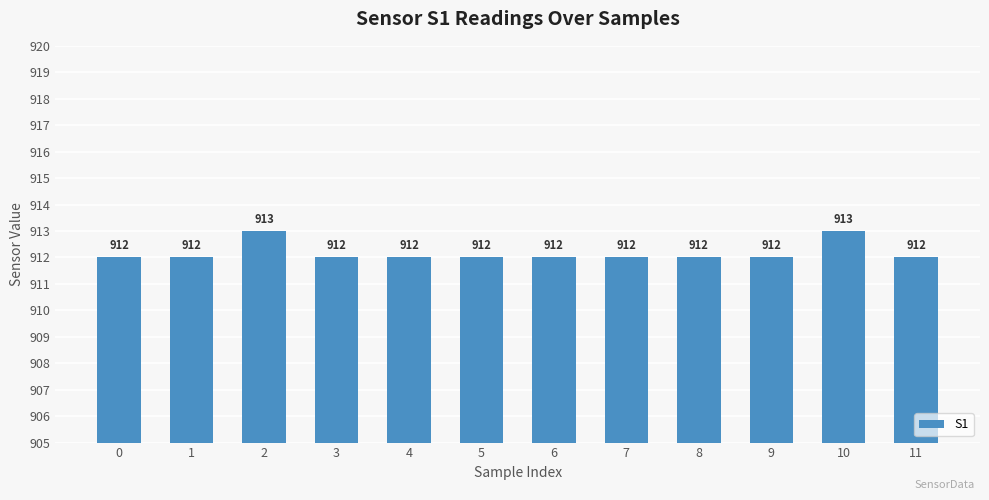

What is the sum of the values at 11 and 10?

1825